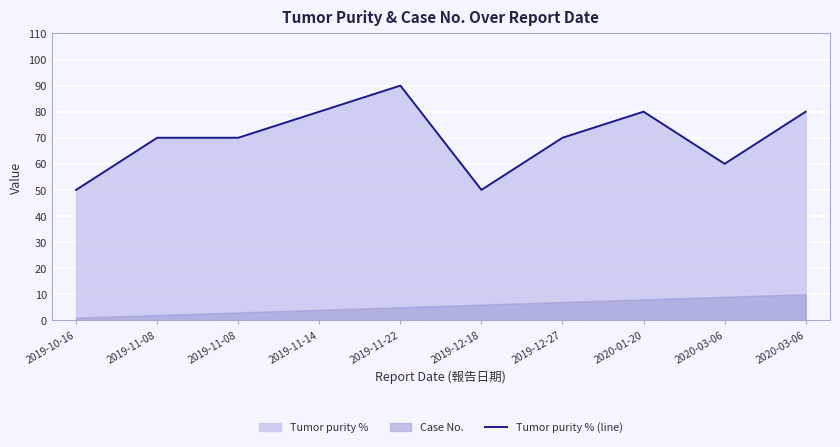

Approximately how many times larger is the value at 2019-12-18 compared to 2019-11-14?

0.6